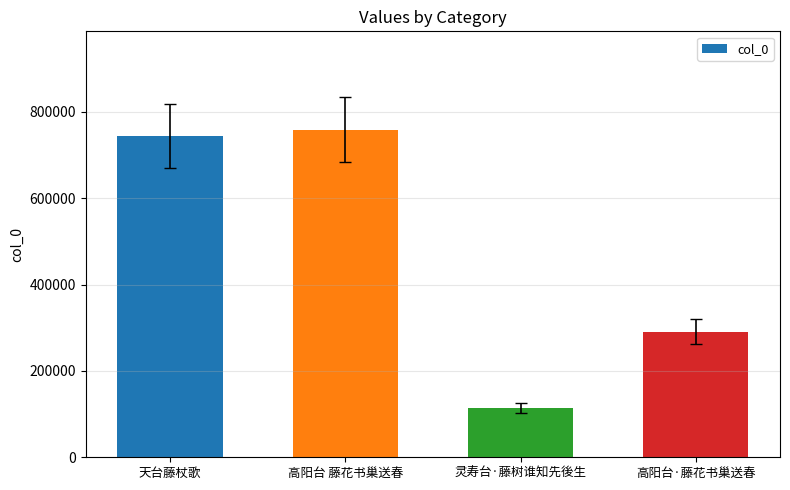

How many categories are shown in the chart?

4